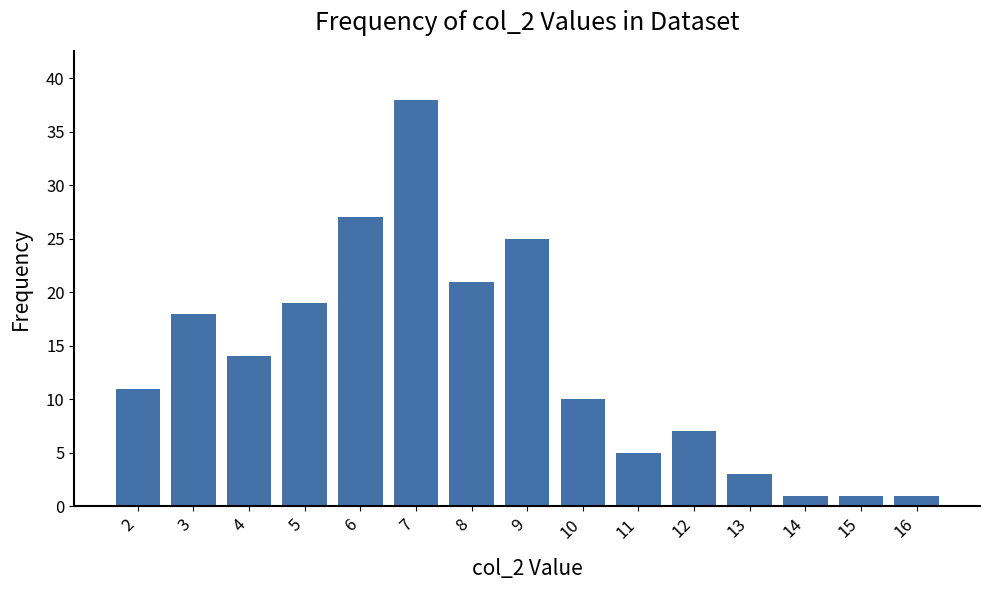

What is the approximate value at 6, to the nearest 5?

25